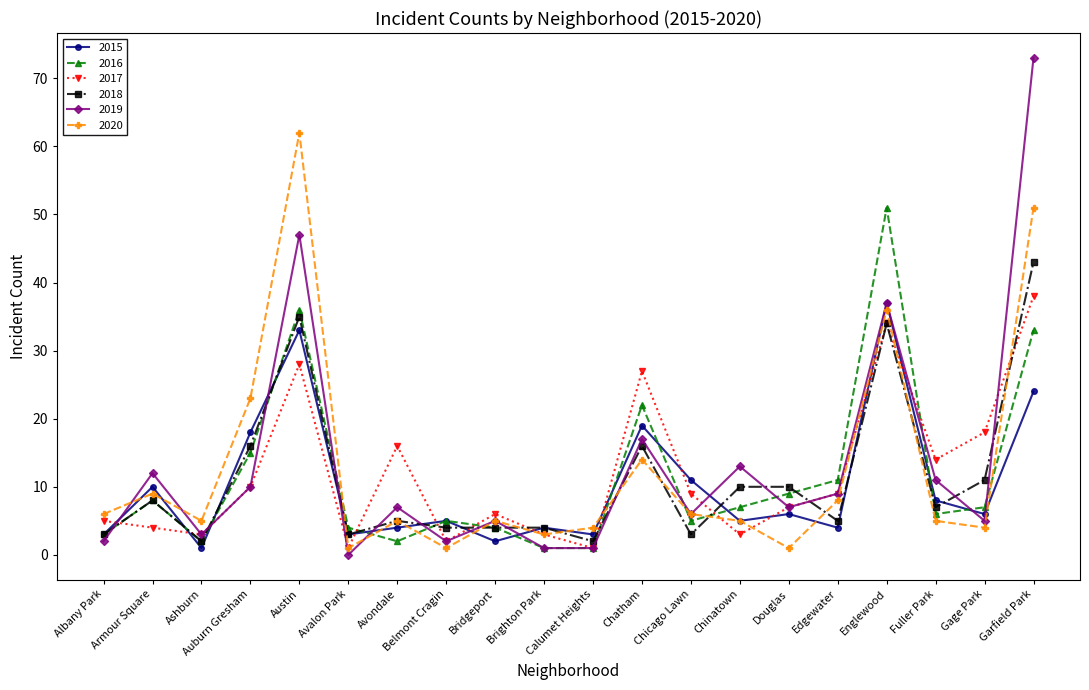

What is the lowest value of the 2017 series?

1